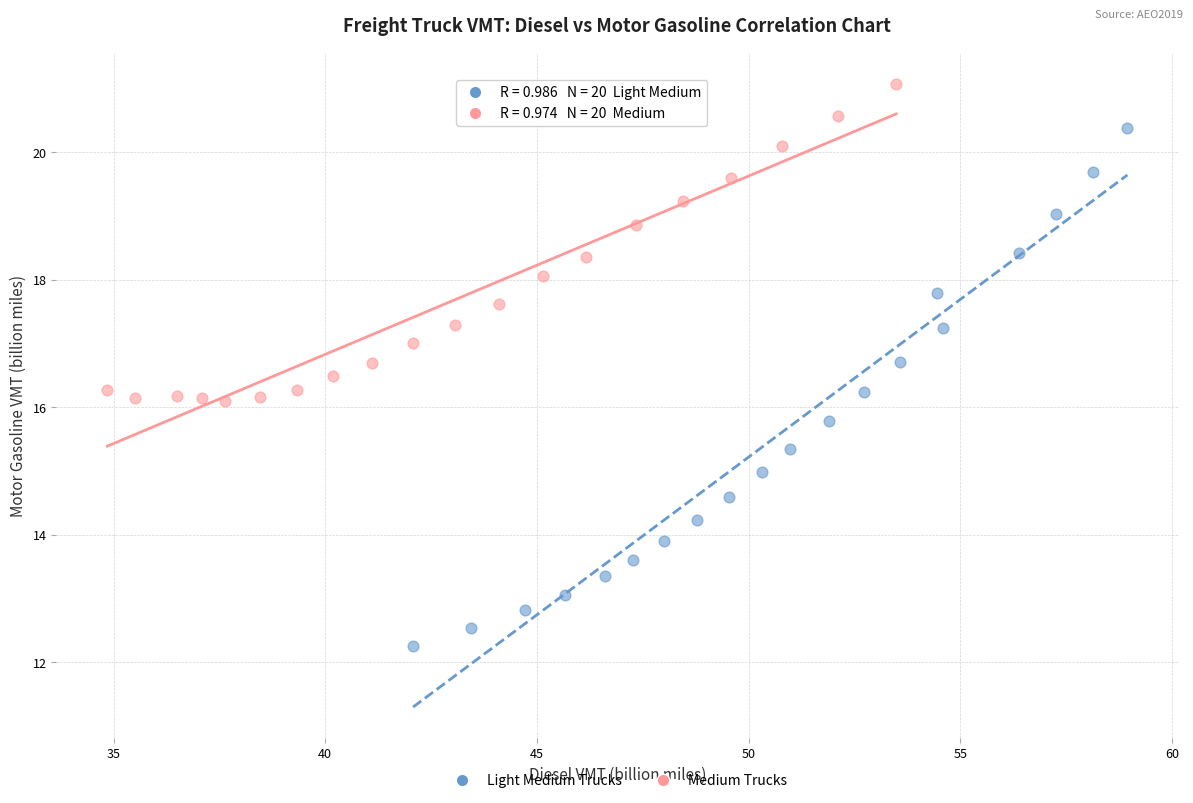

Which series contains the lowest Y value?

Light Medium Trucks